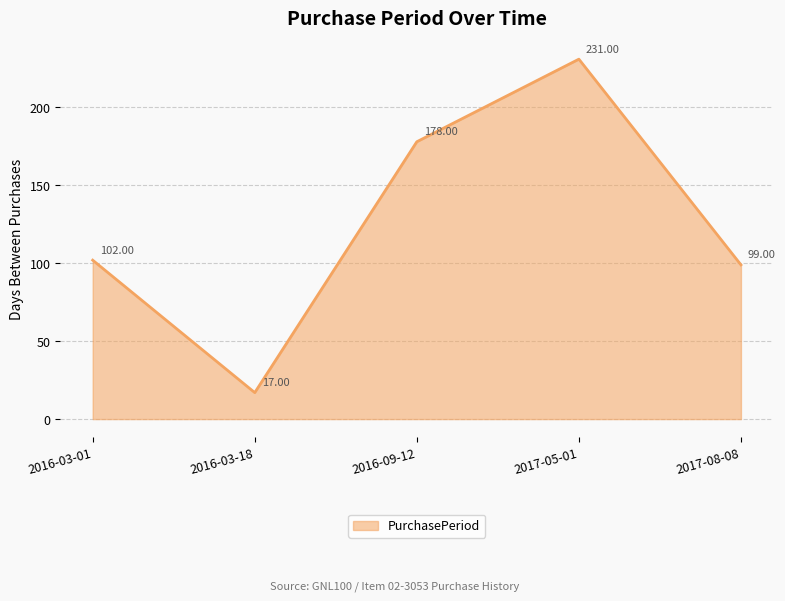

Rank the categories by value from highest to lowest.

2017-05-01, 2016-09-12, 2016-03-01, 2017-08-08, 2016-03-18